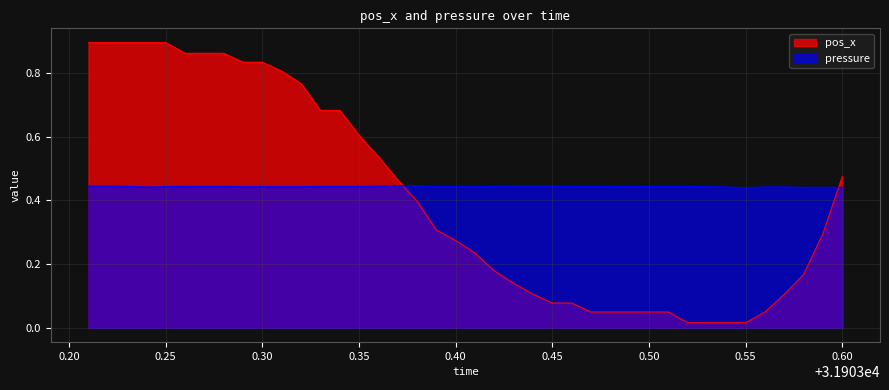

Which series has the largest range (max minus min)?

pos_x